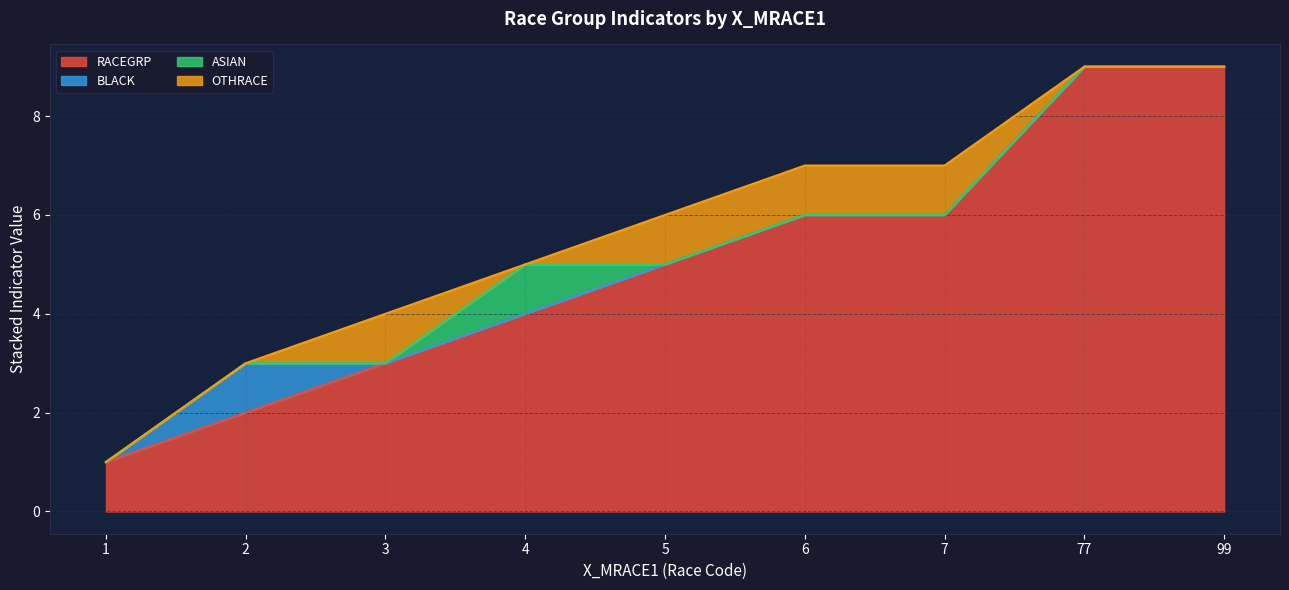

What is the total value across all series at 99?

9